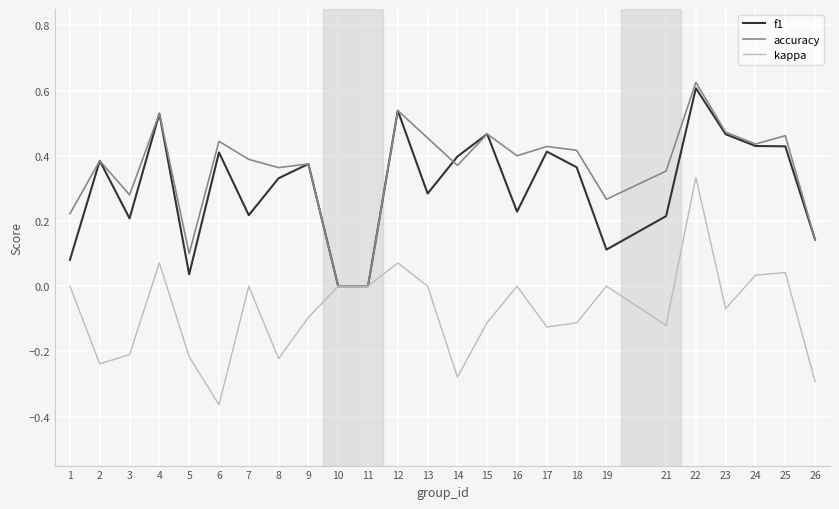

Is the value of accuracy at 7 greater than the value of f1 at 19?

Yes